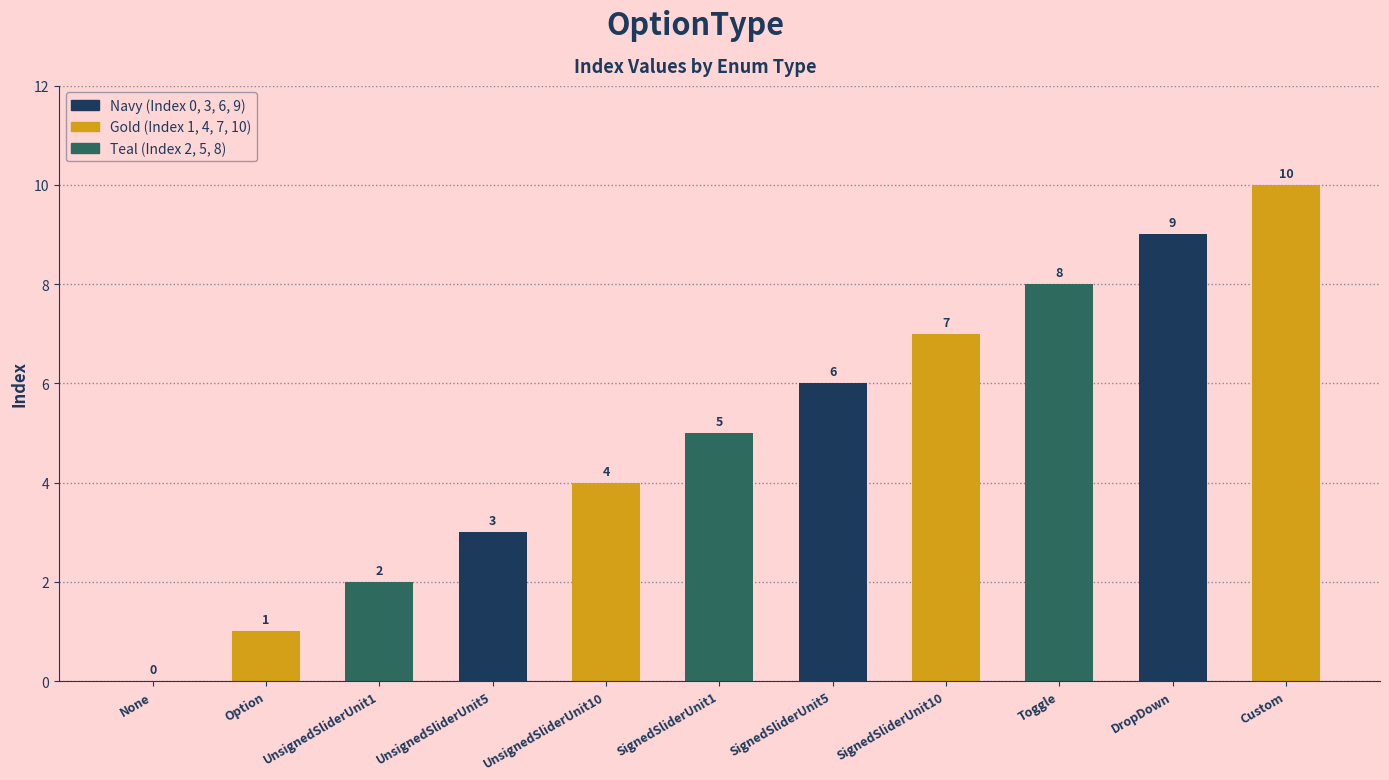

True or false: the data shows -4 at None.

False